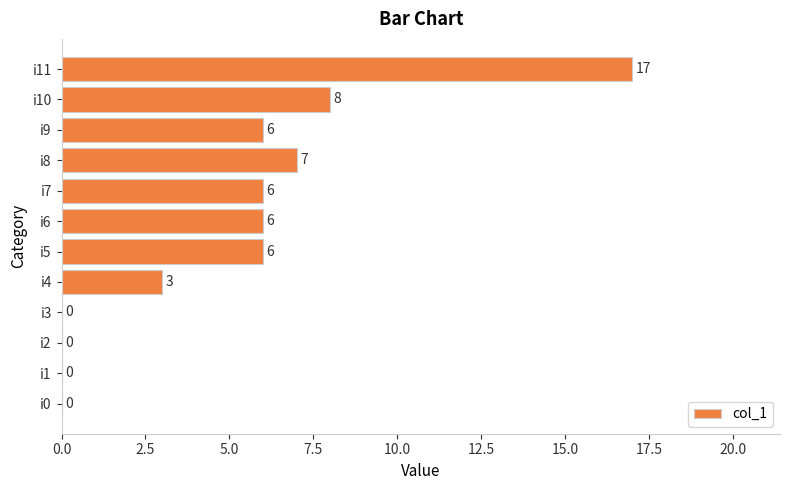

What is the ratio of the value at i6 to the value at i5?

1.0